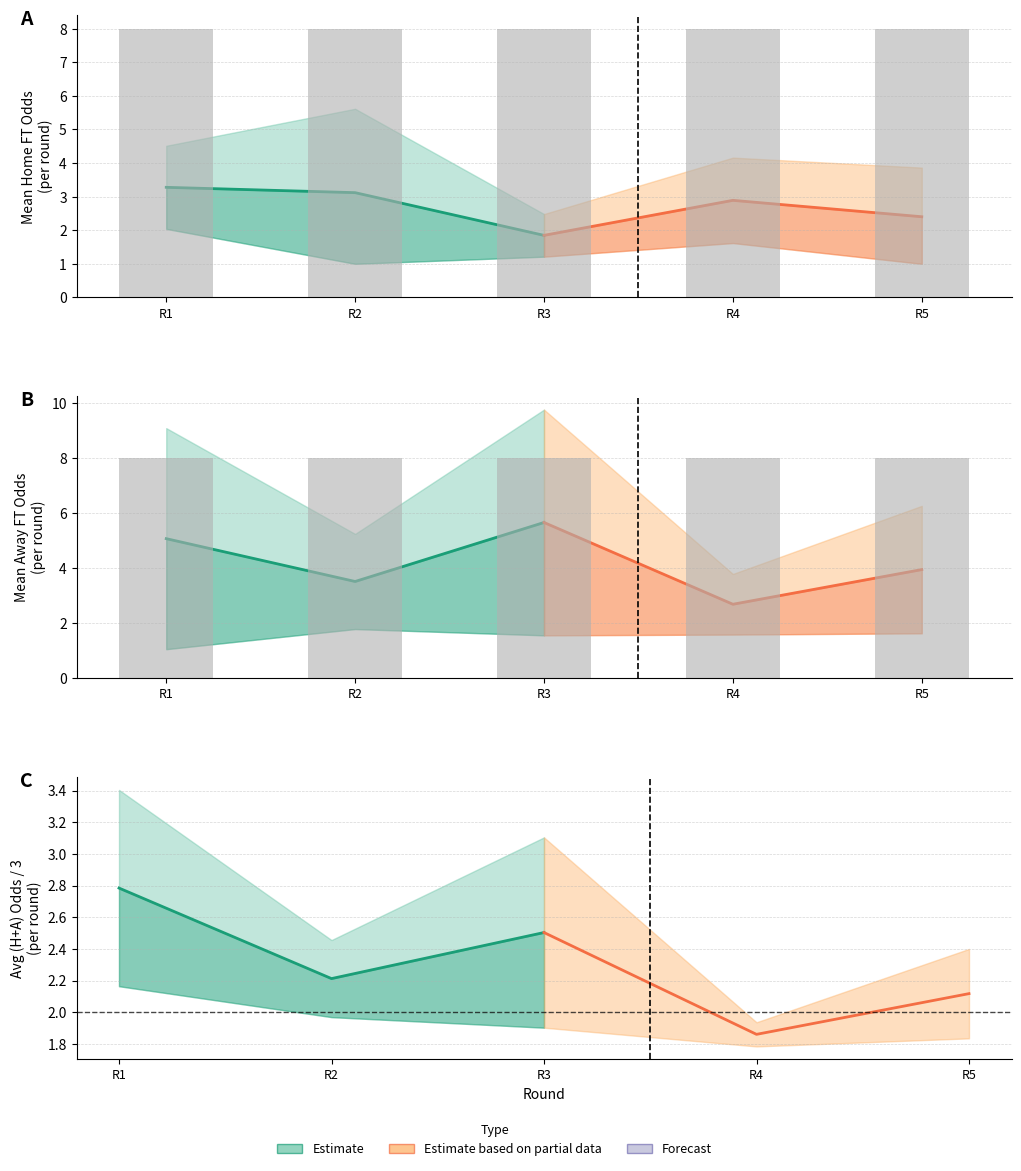

The Odd_A_FT series shows 4.6 at 30. True or false?

False